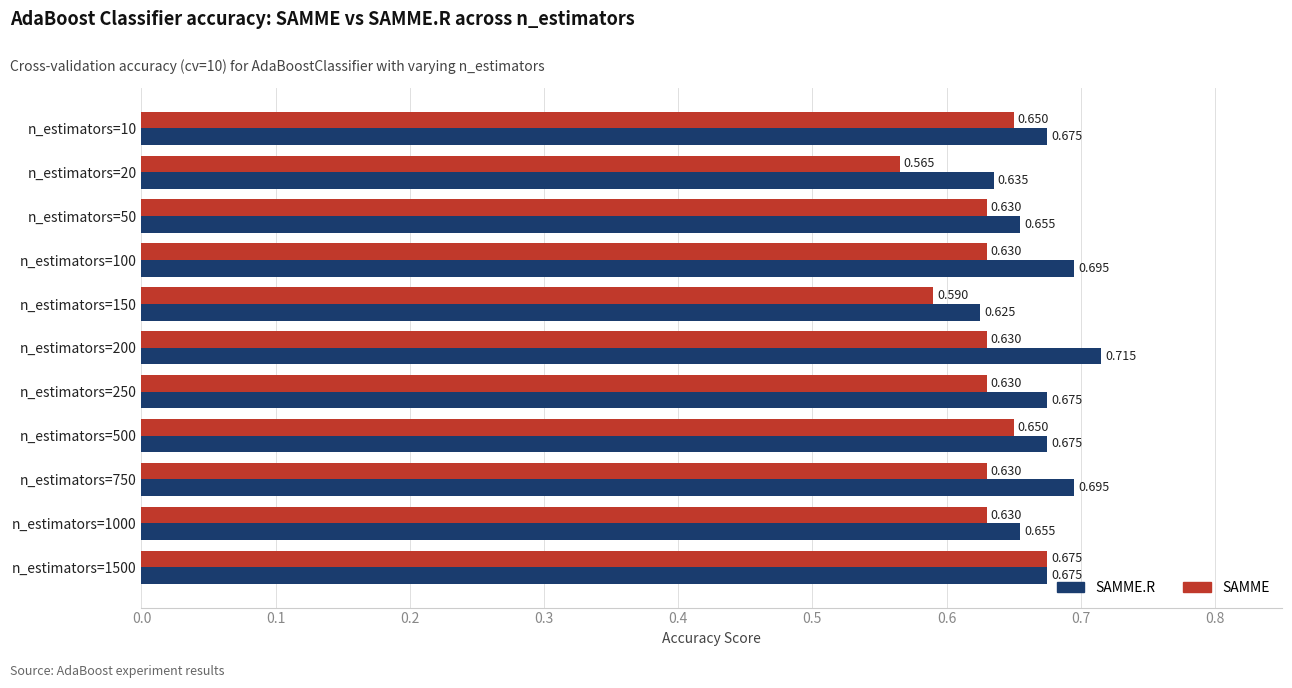

Which series changed the most between n_estimators=50 and n_estimators=1500?

SAMME